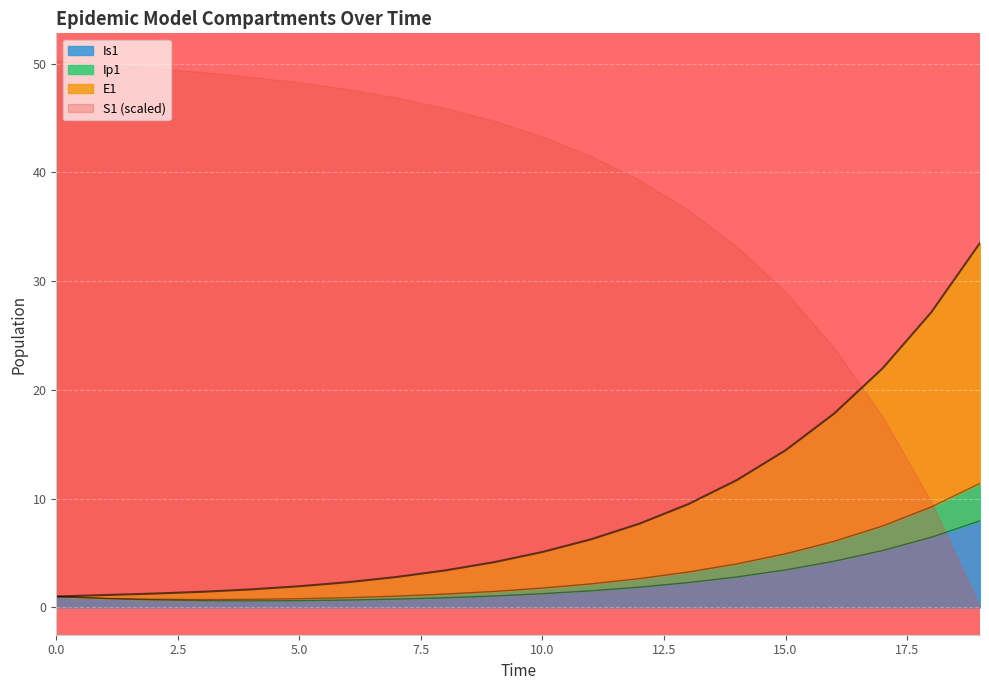

What is the difference between the maximum and minimum values in the E1 series?

10.7